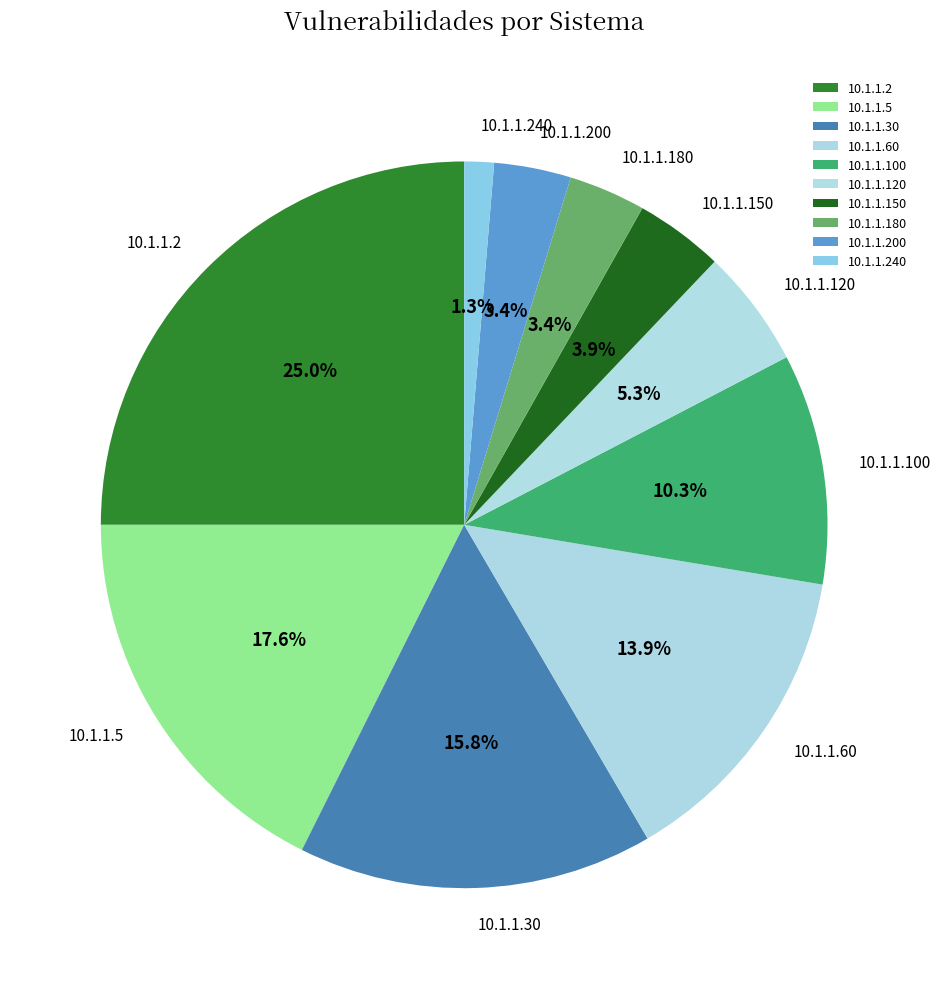

How many slices are in this pie chart?

10